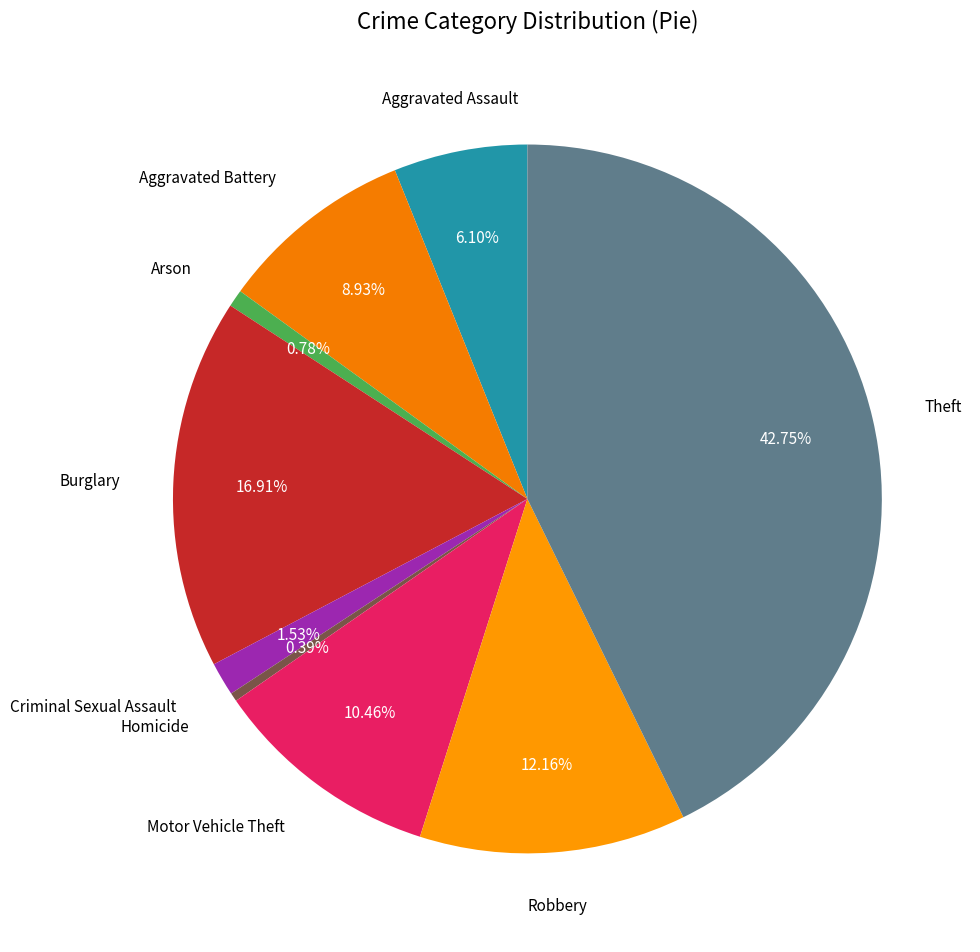

What percentage do Aggravated Assault and Arson together represent?

6.9%